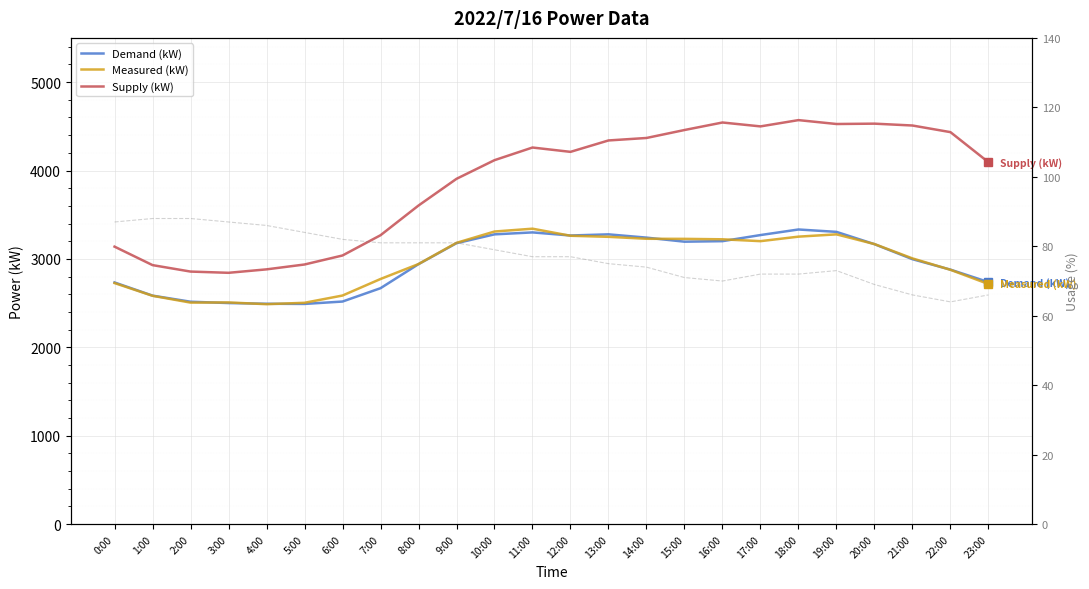

Which series has the largest total across all categories?

Supply (kW)